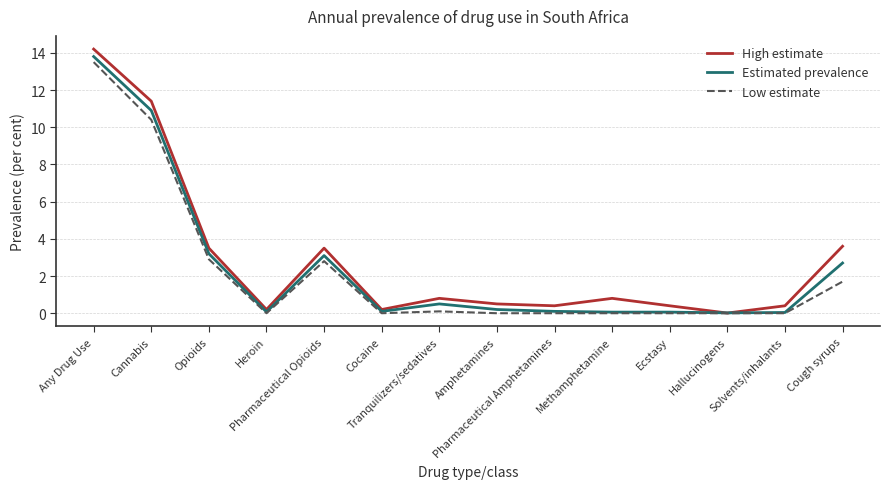

At which category is the sum across all series the highest?

Any Drug Use